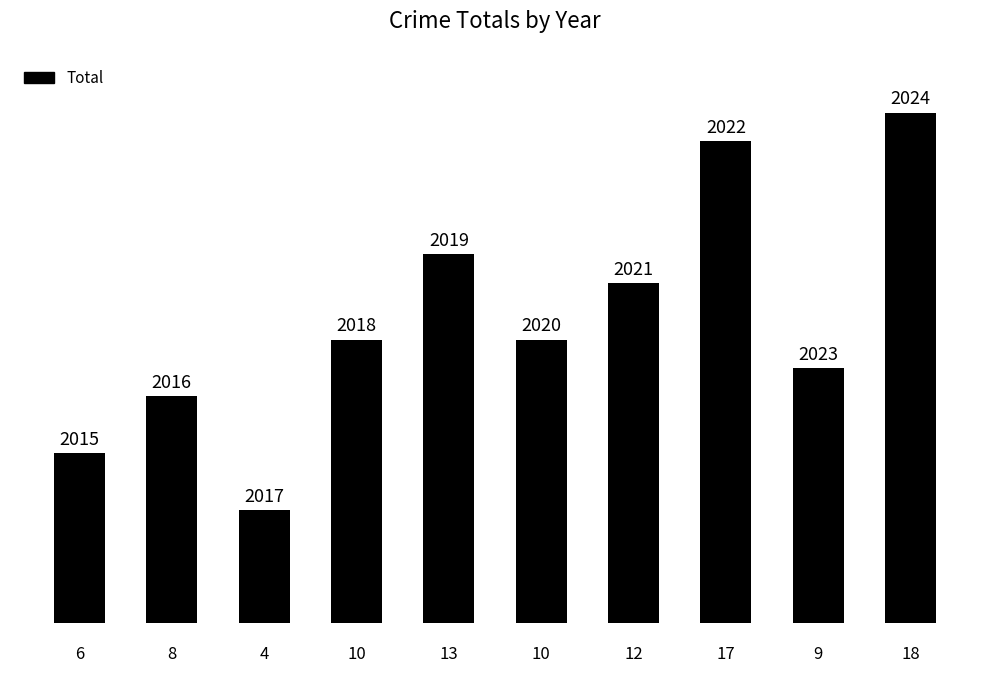

What is the sum of all values?

107